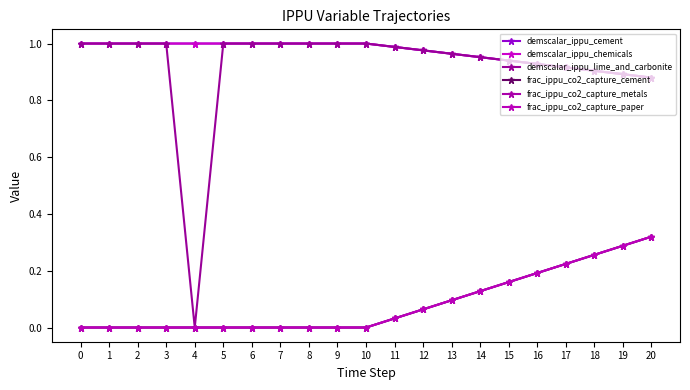

The value of frac_ippu_co2_capture_cement at 2 is 0.1. True or false?

False